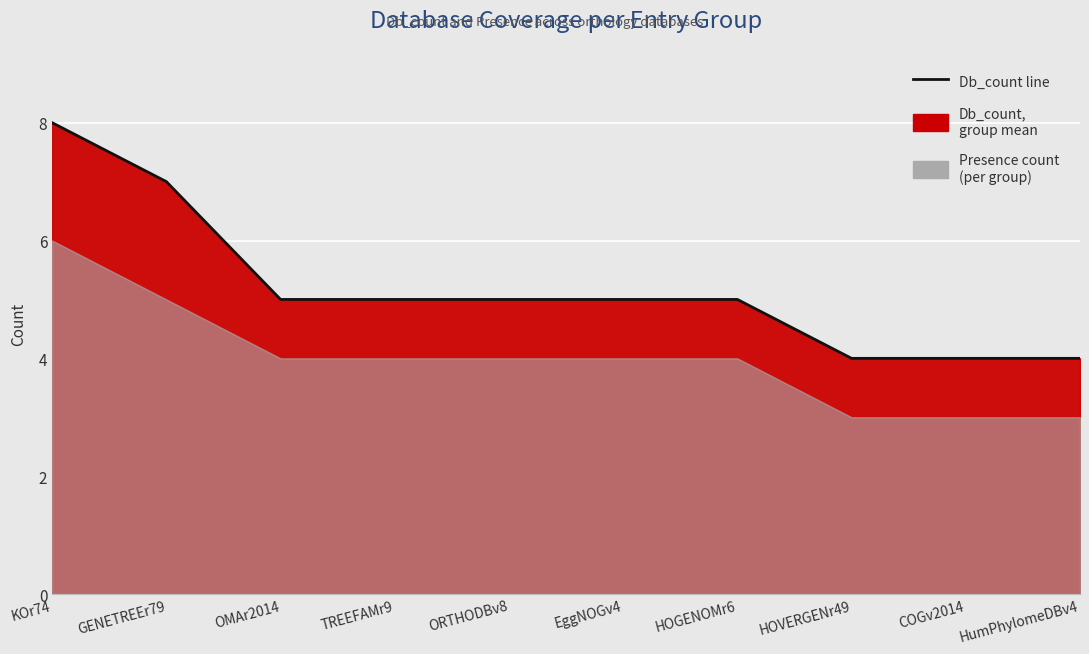

What is the average value?

5